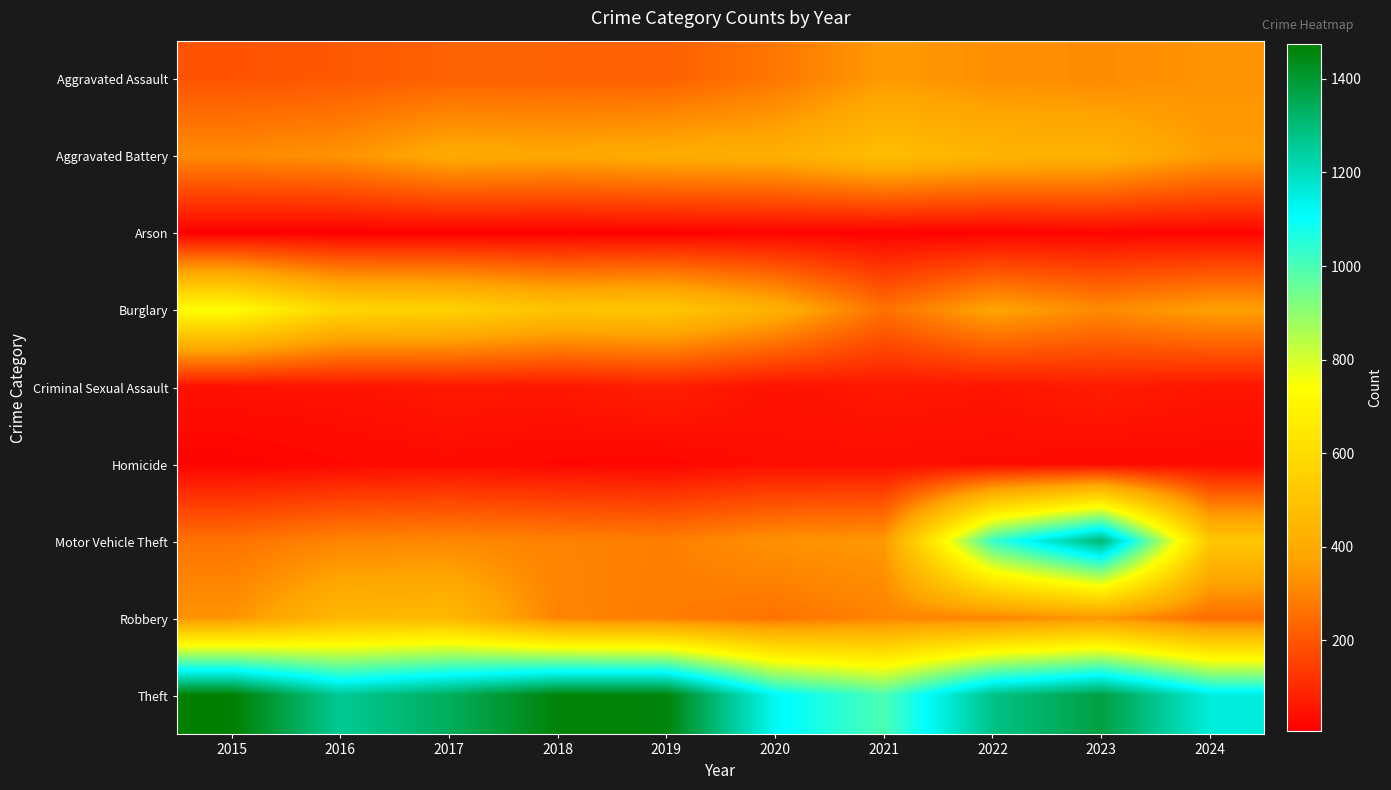

Between 2016 and 2018, which series saw the biggest shift?

Theft